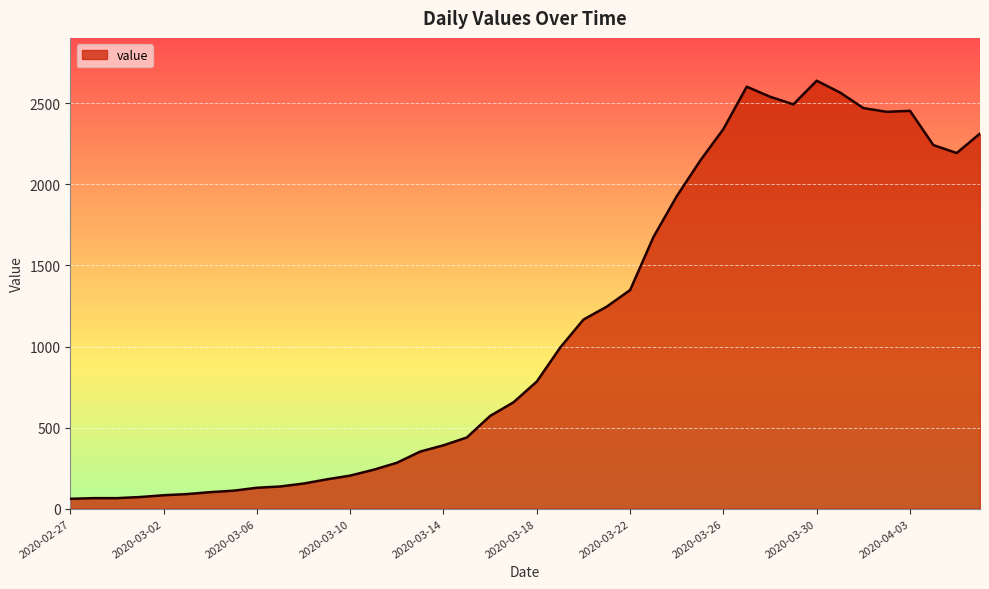

What is the smallest value displayed?

61